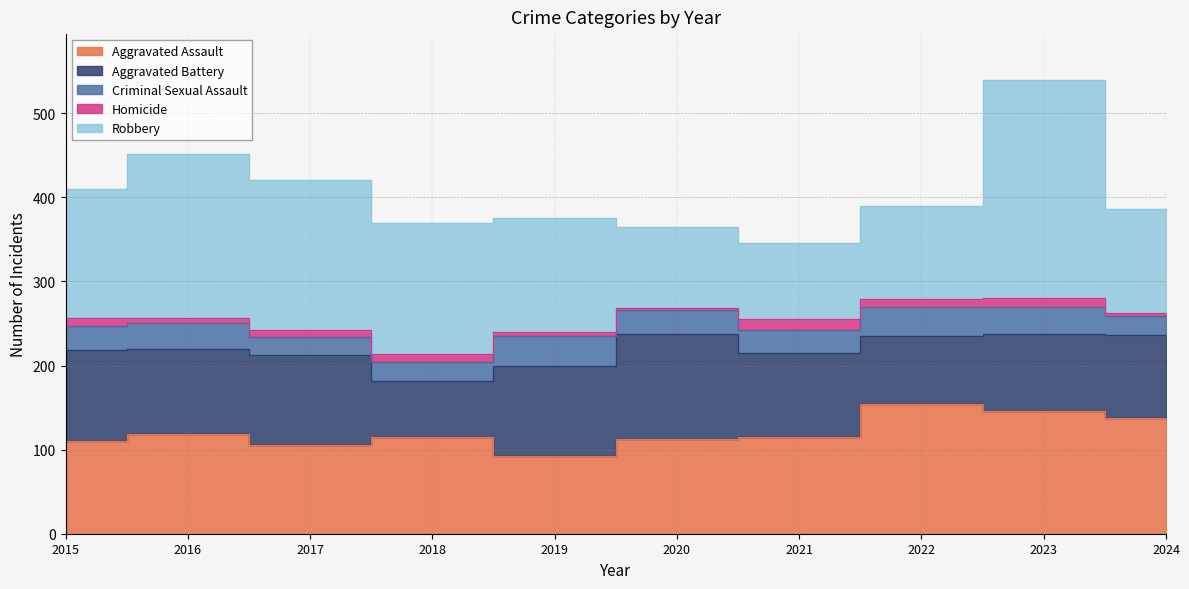

Does the chart display data point markers on the line(s)?

No